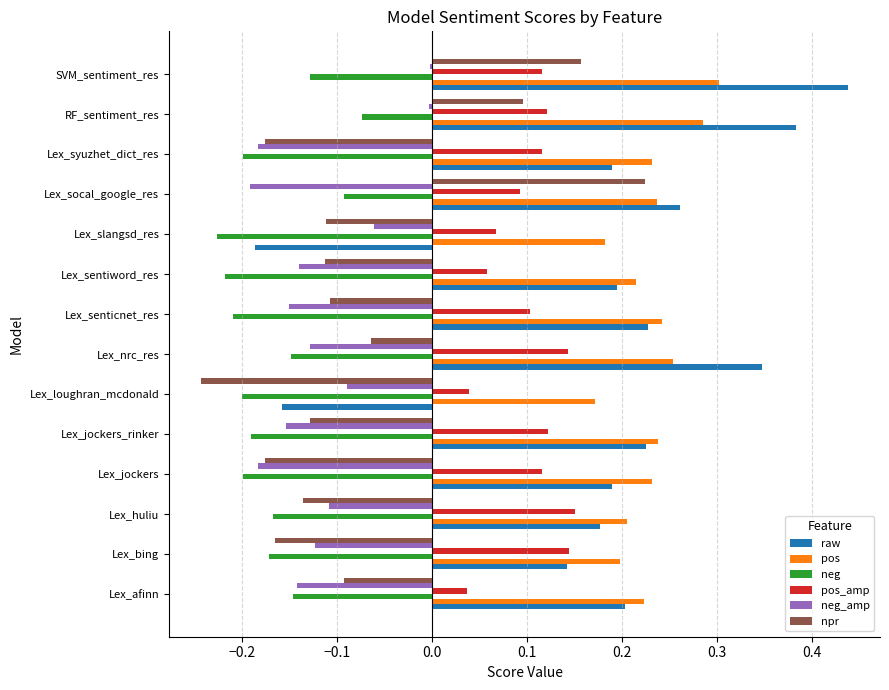

At which category does the chart reach its peak across all series?

SVM_sentiment_res